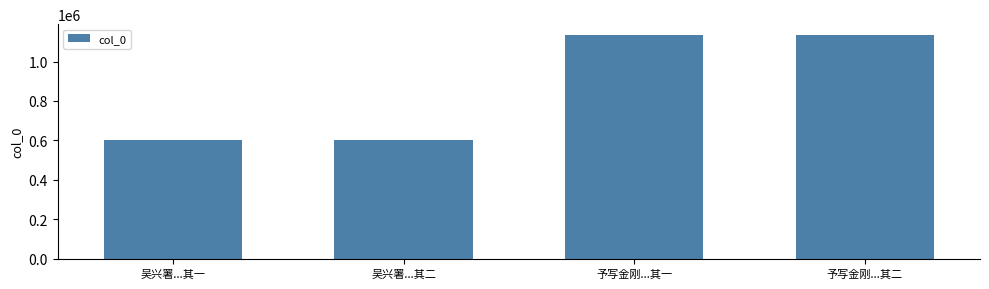

What is the ratio of the value at 予写金刚...其二 to the value at 吴兴署...其二?

1.9